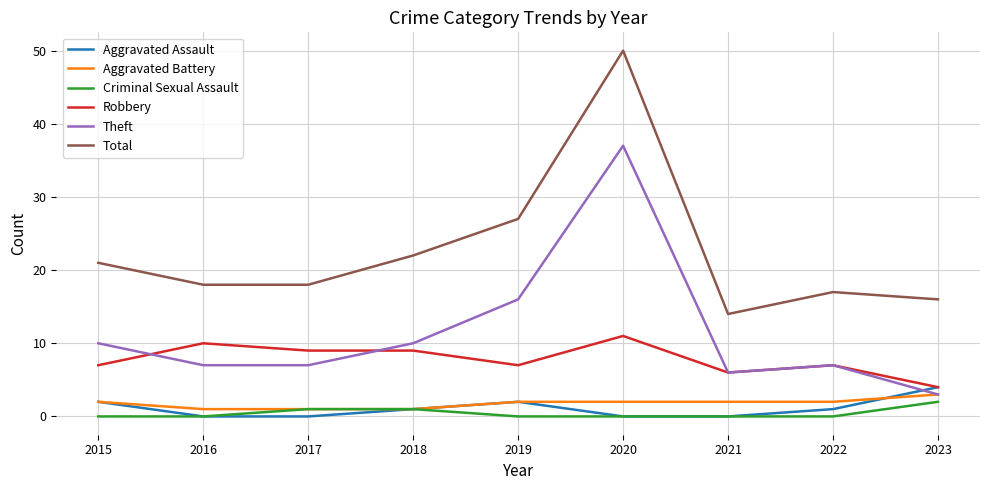

Count the number of categories in the chart.

9